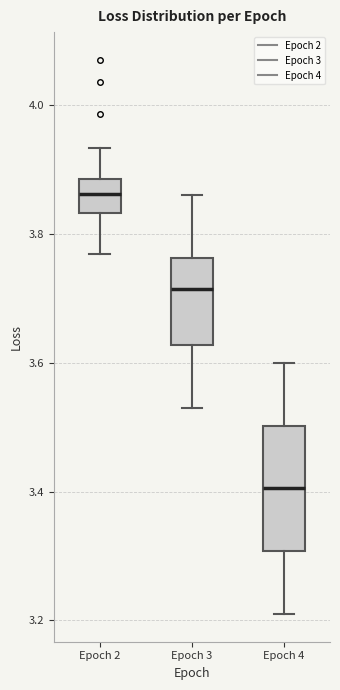

Reading left to right, read every box against the y-axis: the position of its median line, the range the box covers, and the ends of its whiskers. The values are not printed on the chart, so give them approximately, as read against the axis.

Epoch 2: median 3.86, box 3.84 to 3.88, whiskers 3.76 to 3.94
Epoch 3: median 3.72, box 3.62 to 3.76, whiskers 3.54 to 3.86
Epoch 4: median 3.40, box 3.30 to 3.50, whiskers 3.22 to 3.60